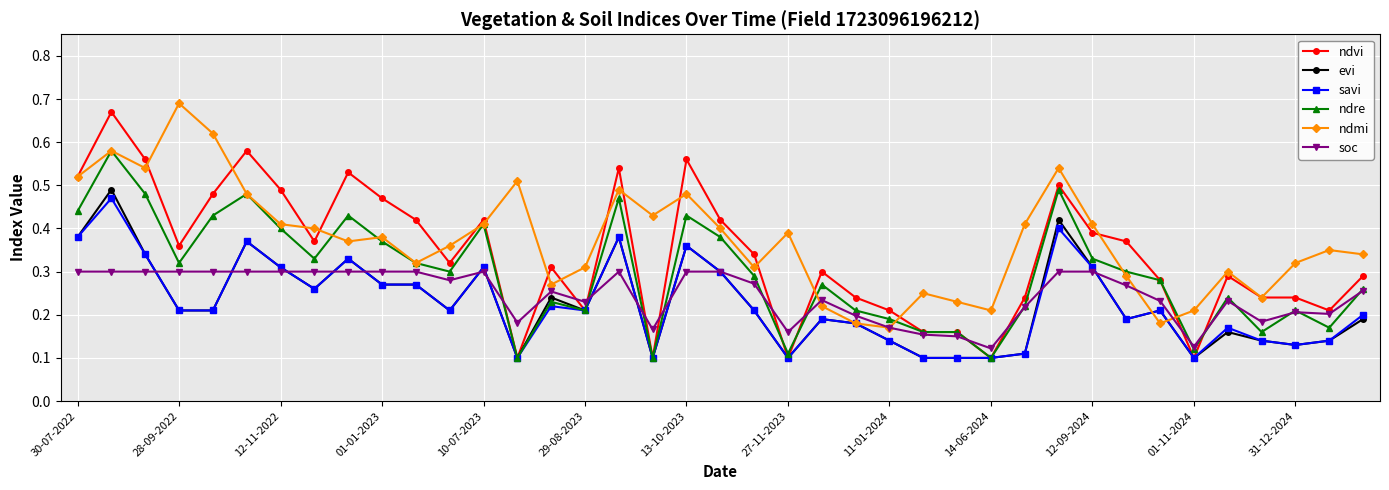

Which series has the largest range (max minus min)?

ndvi